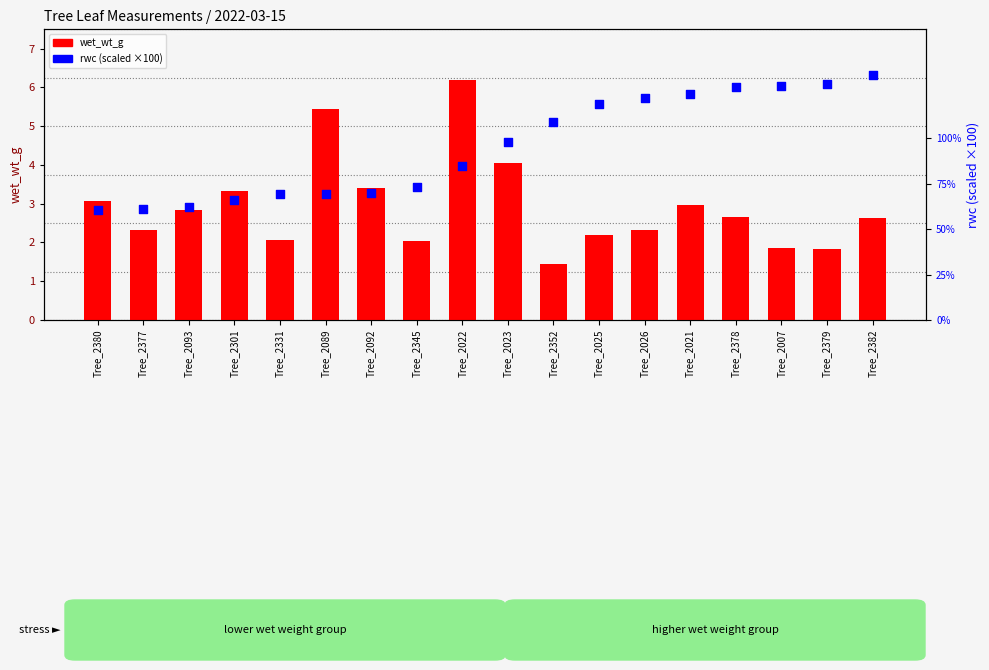

At which category is the sum across all series the highest?

Tree_2382